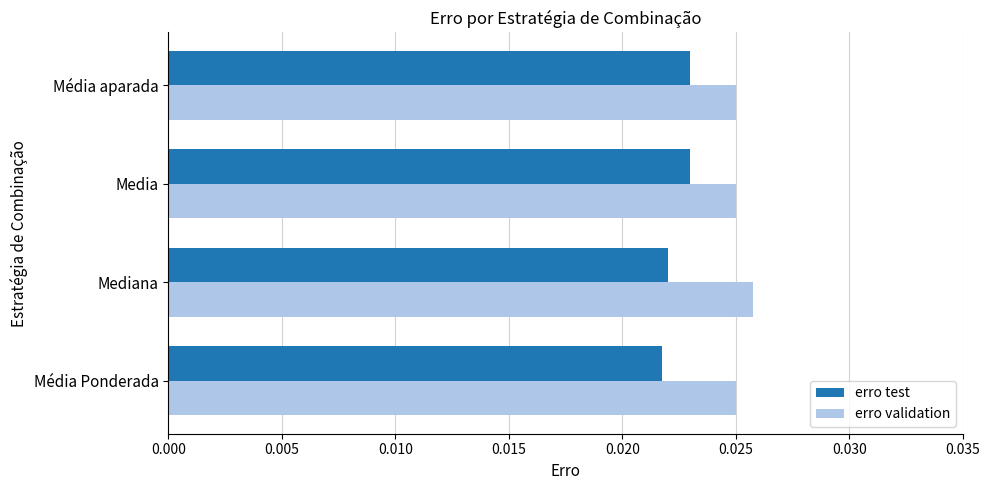

Which series has the largest total across all categories?

erro validation